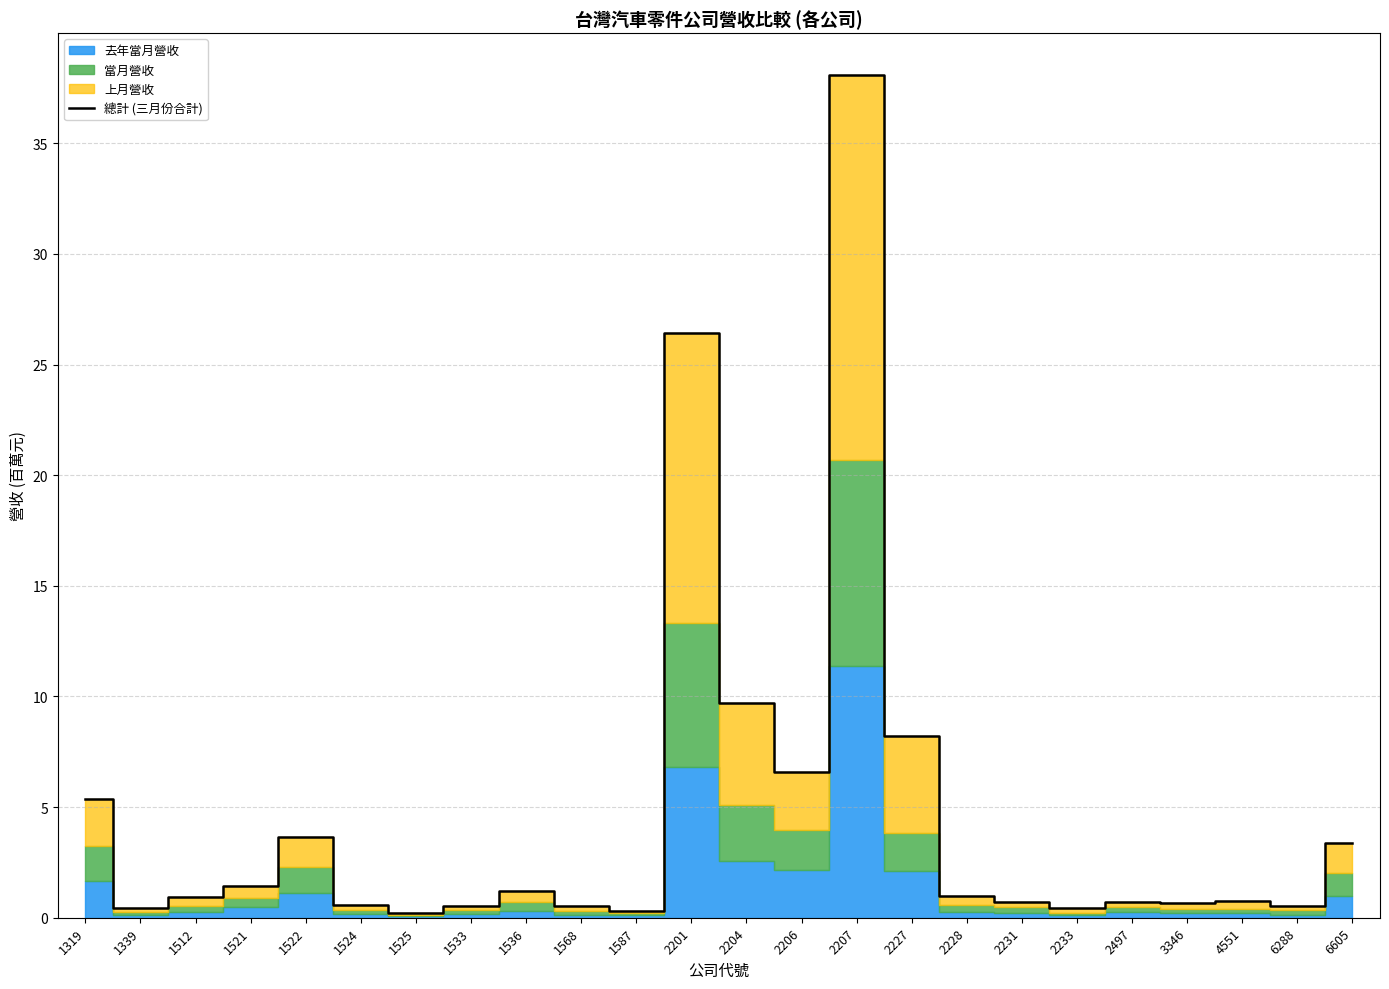

True or false: the data has more than 0 interior local peaks.

True